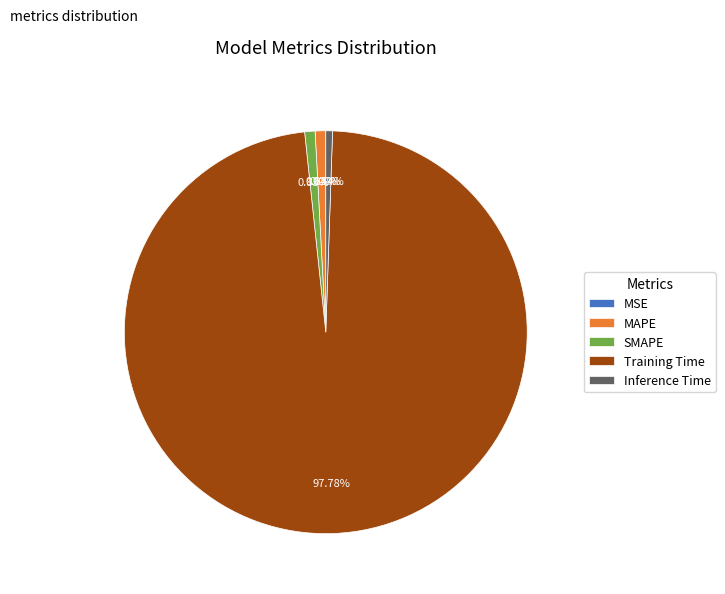

What portion of the pie excludes MAPE?

99.2%